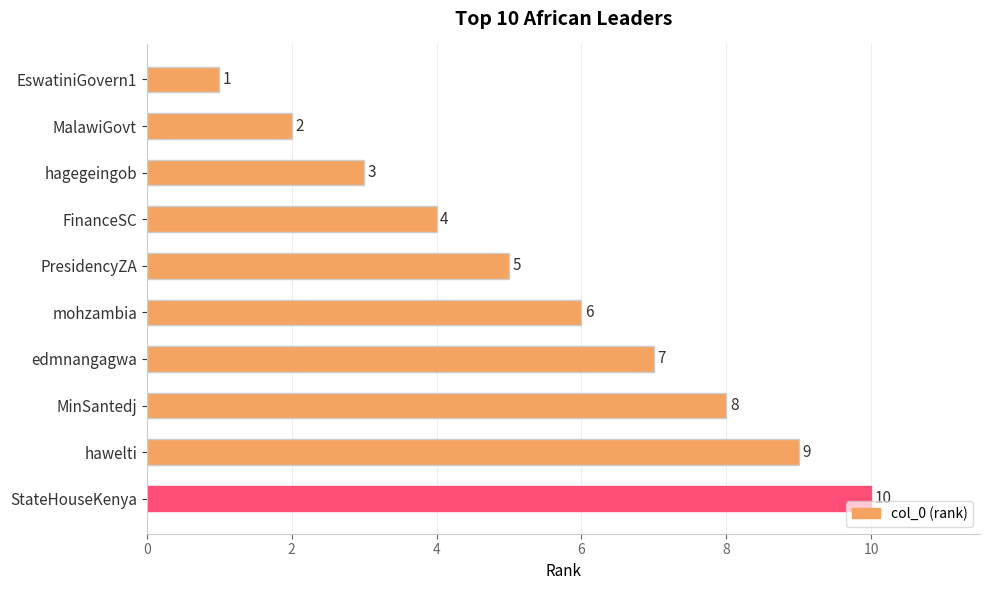

What is the change in value from MalawiGovt to hagegeingob?

+1